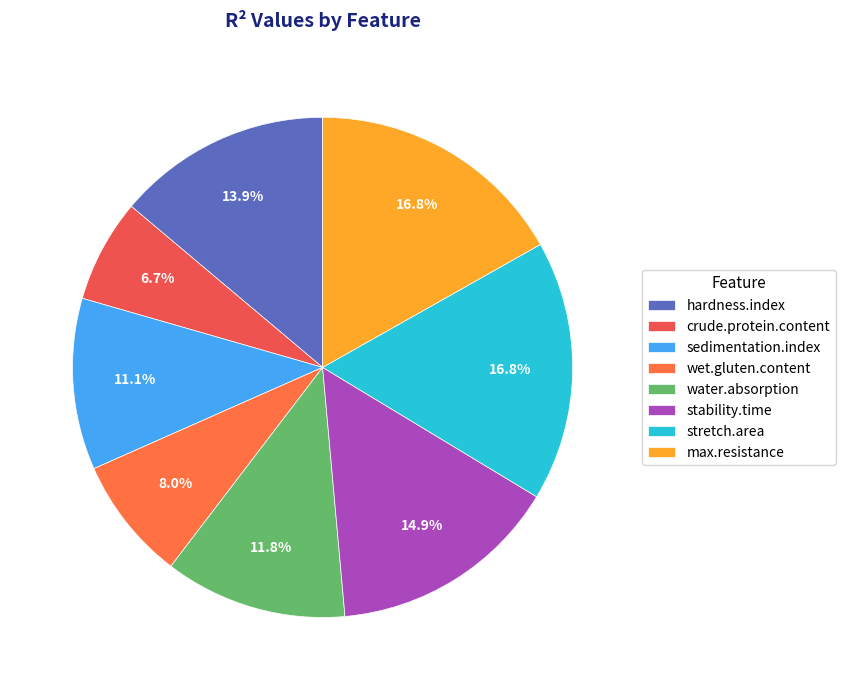

Does stability.time account for over 50% of the chart?

No